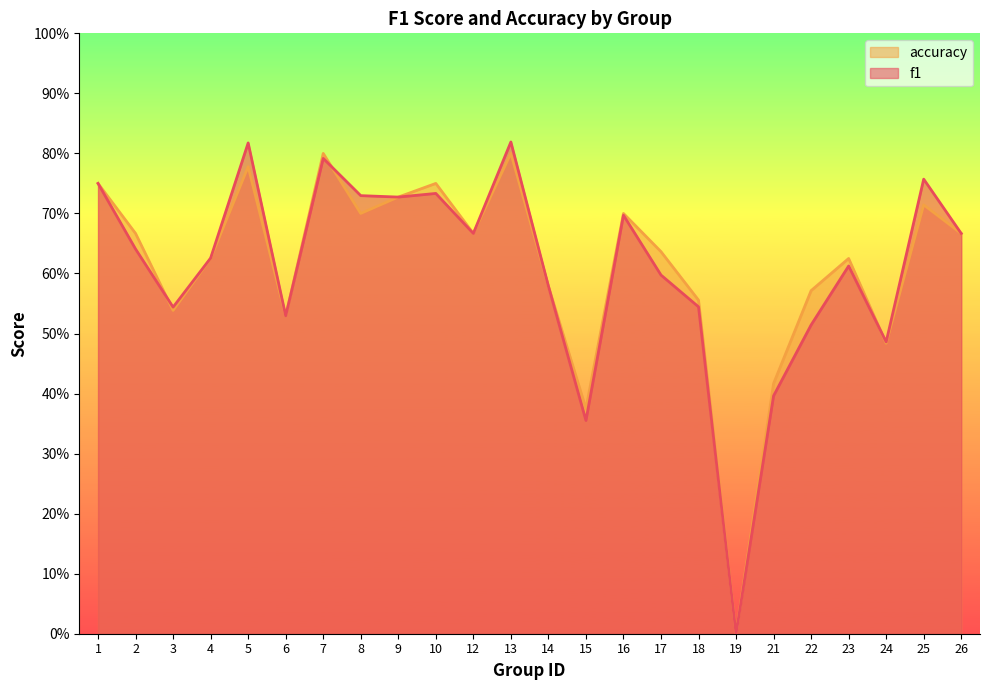

At which label is f1 closest to 0?

19